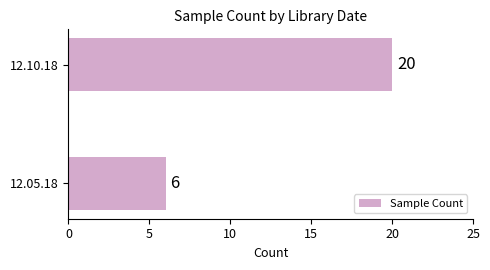

Are the bars horizontal?

Yes